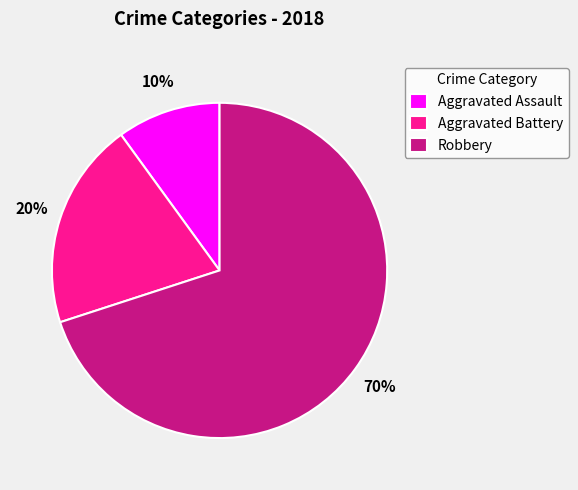

Is the sum of Aggravated Battery and Aggravated Assault greater than half?

No